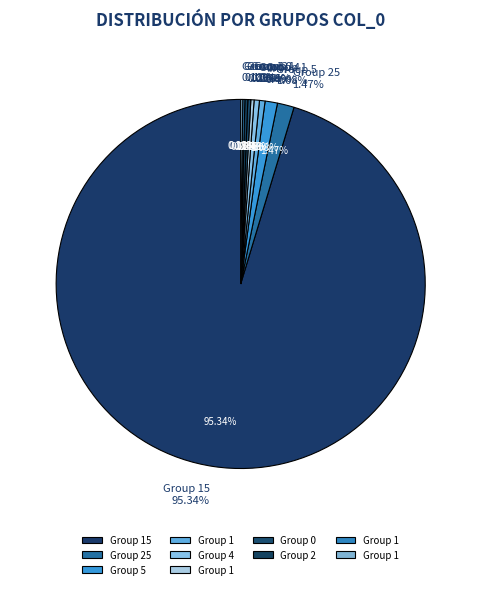

Which slice is the smallest?

2